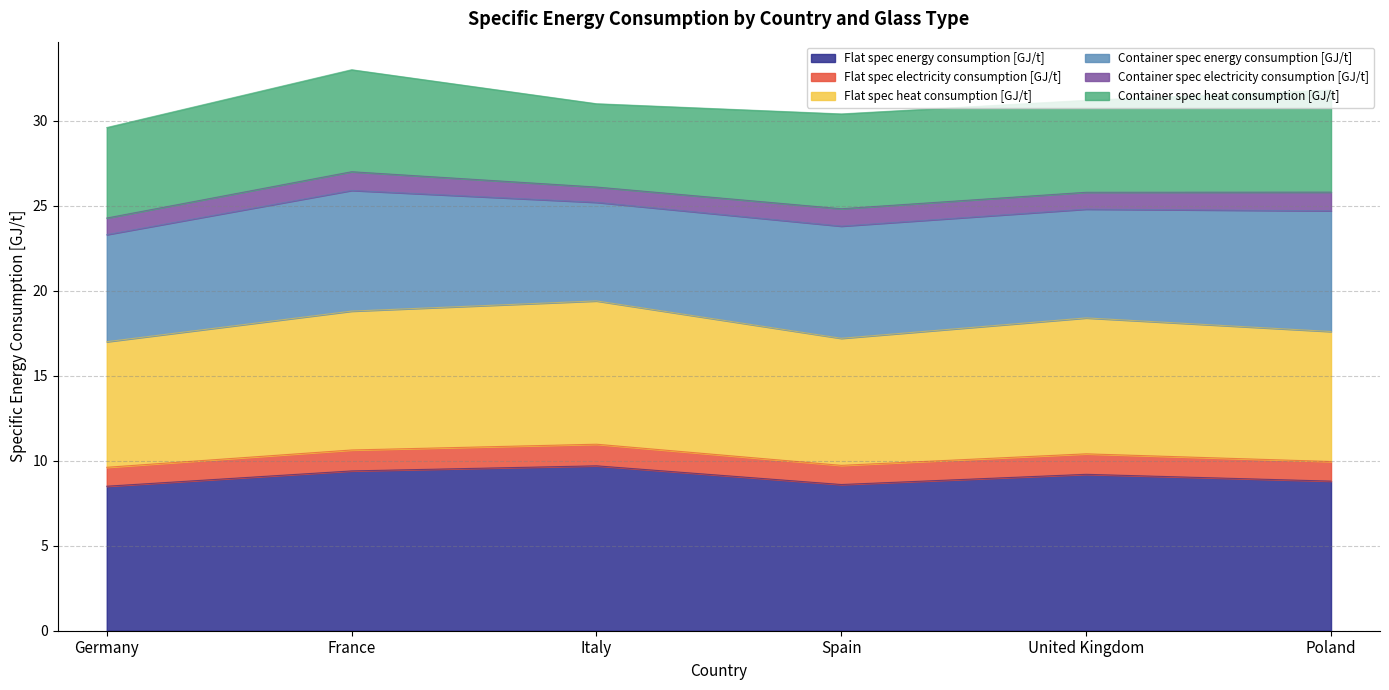

True or false: Flat spec heat consumption [GJ/t] and Flat spec energy consumption [GJ/t] intersect in this chart.

False